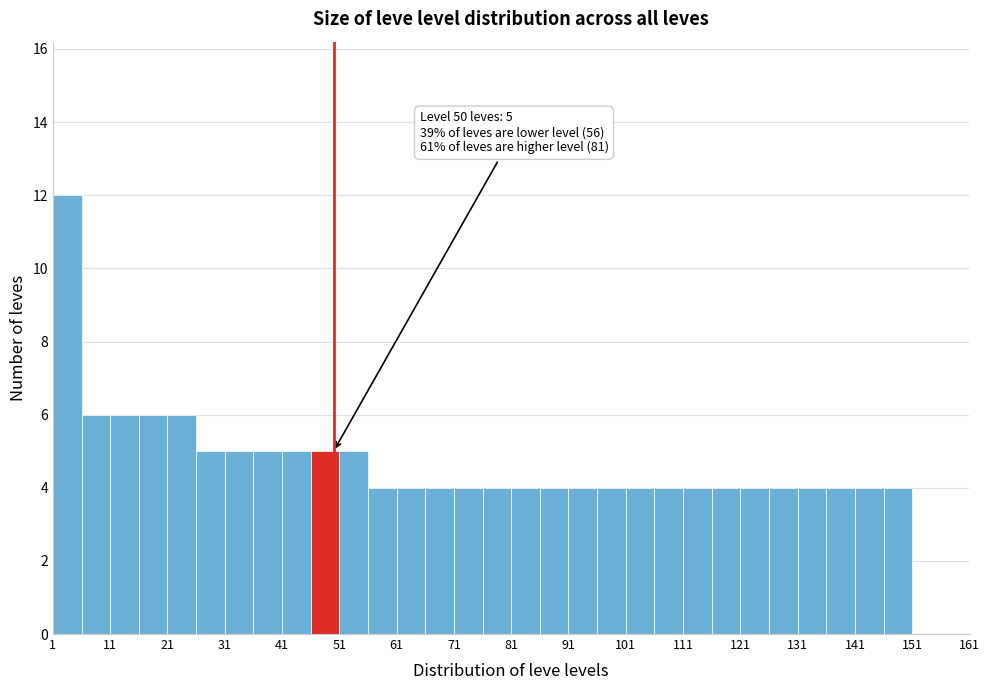

Over which range of the x-axis is the bar tallest?

1 to 6